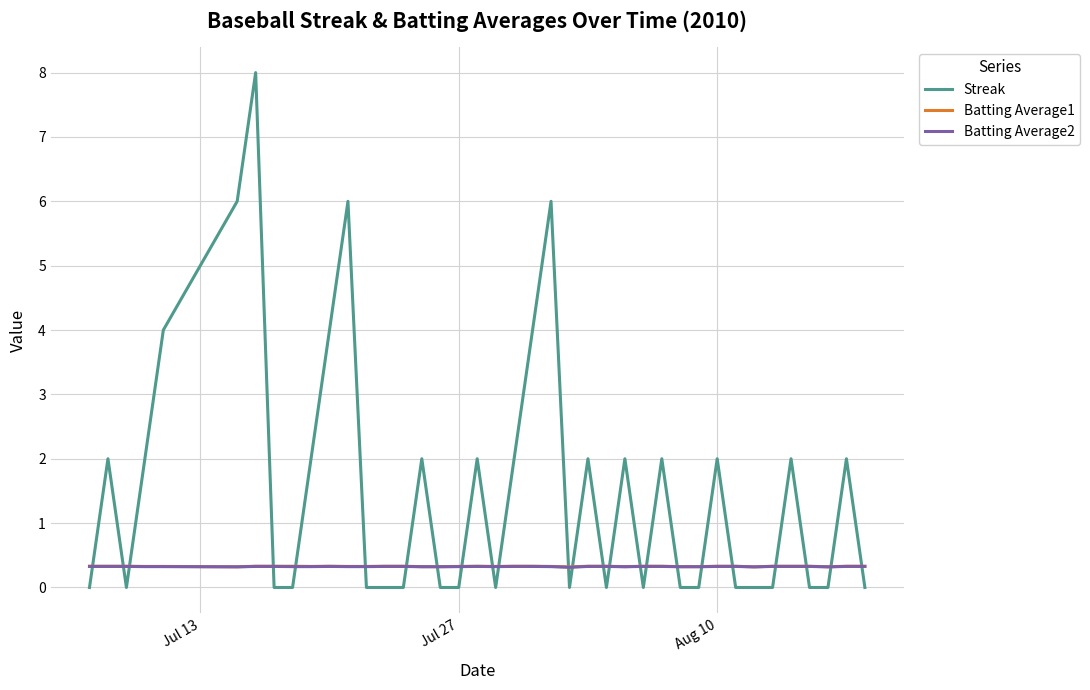

Which series has the largest total across all categories?

Streak